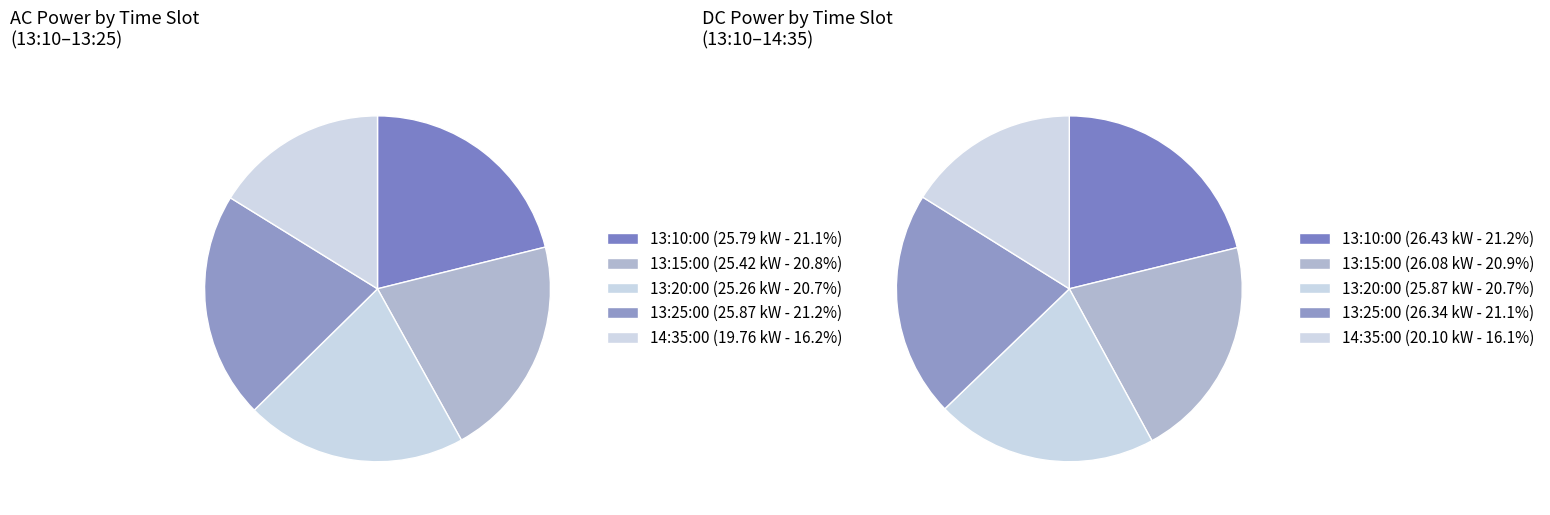

Is it true that 13:25:00 is 21% of the pie?

True